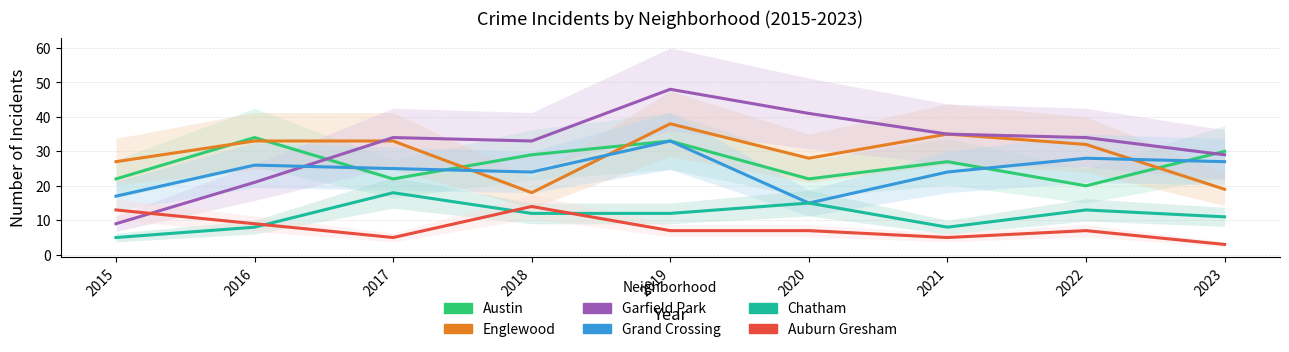

At how many categories does at least one series exceed 4?

9